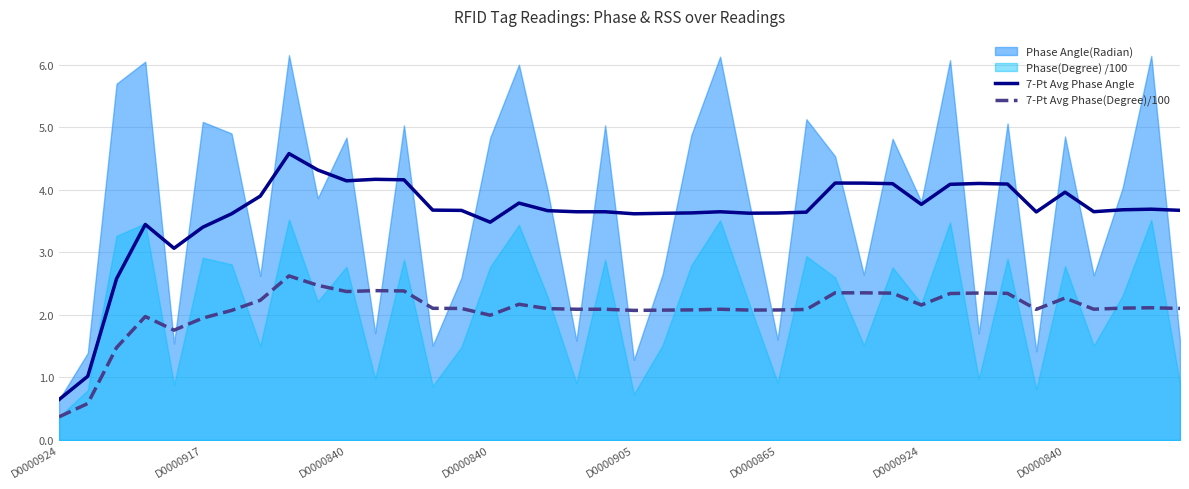

What is the value of the 7-Pt Avg Phase(Degree)/100 point at the 23rd from the left?

2.1